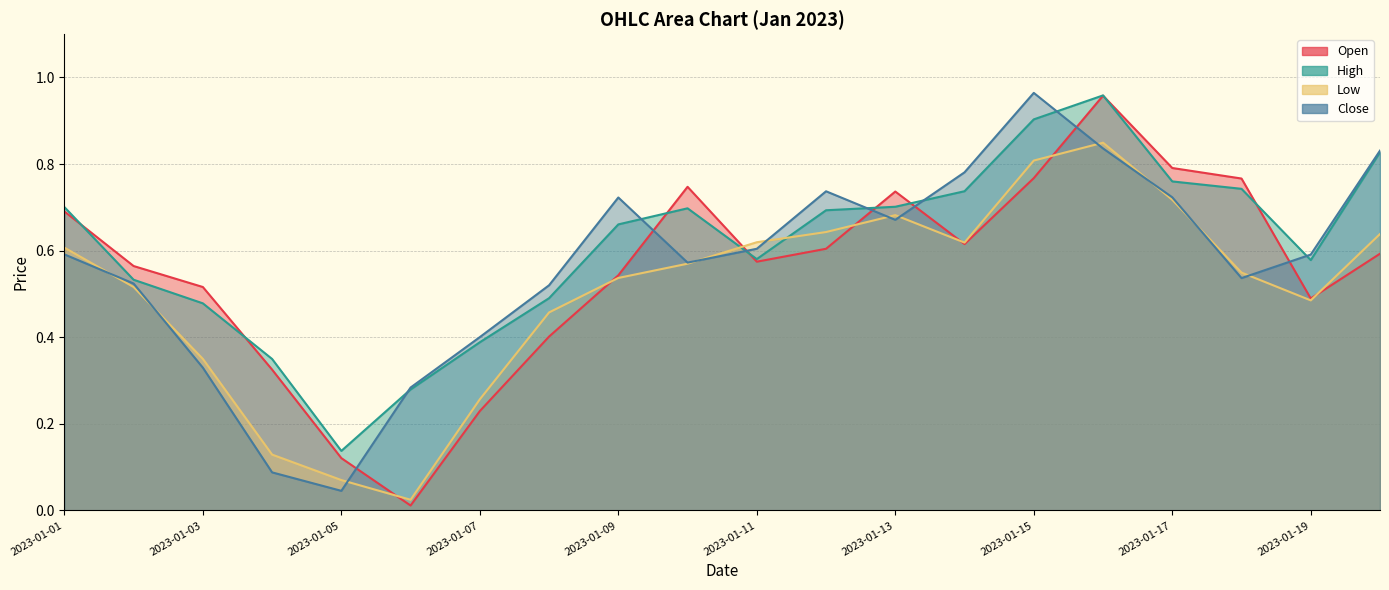

What is the approximate value of Open at 2023-01-01?

0.7